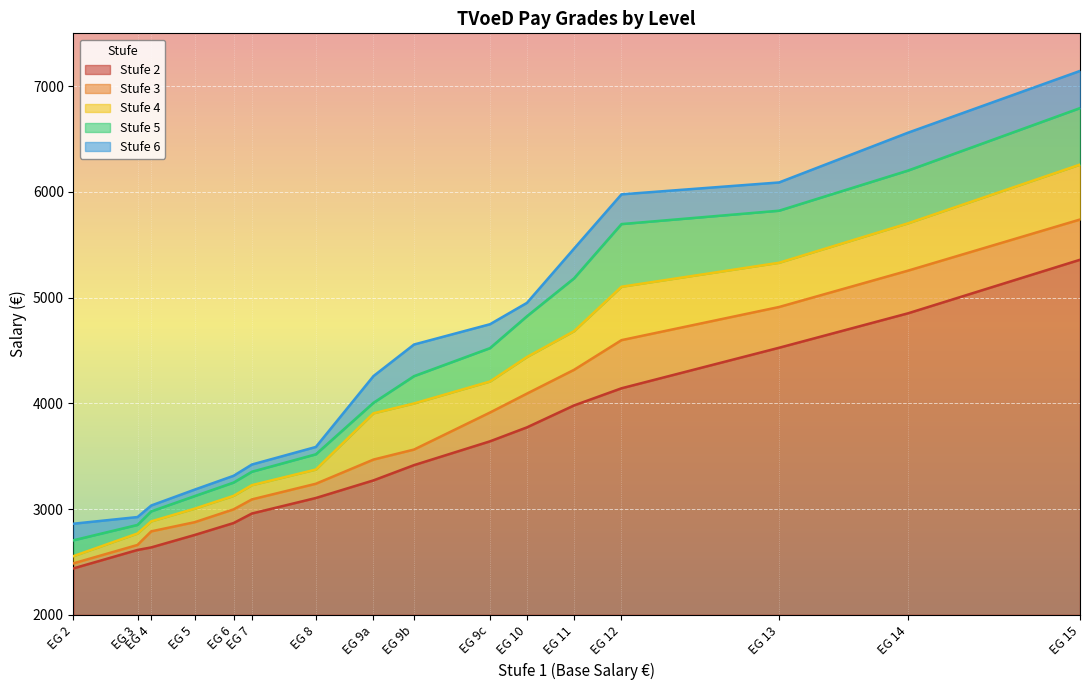

At which category is the sum across all series the highest?

EG 15